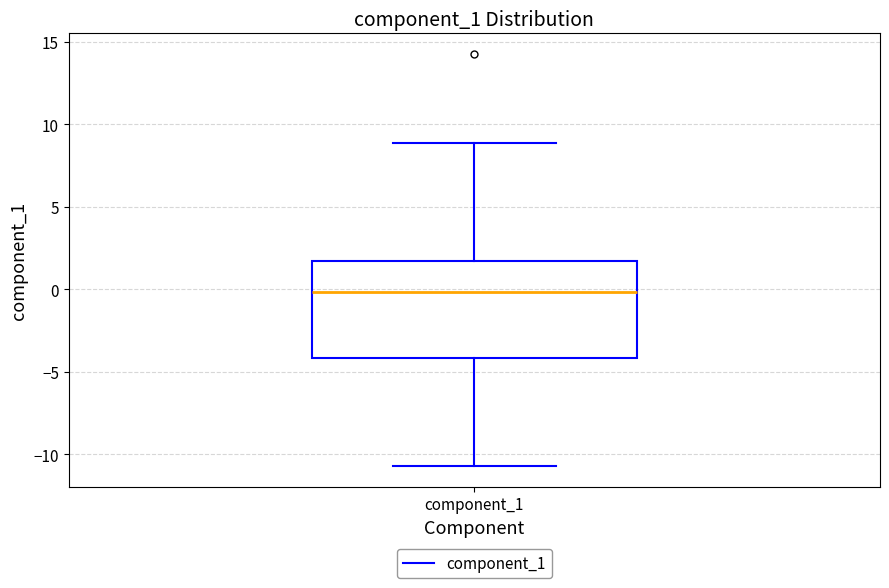

Transcribe this box plot: give where the median line is, the range the box spans, and where the two whiskers end, as read against the y-axis. The values are not printed on the chart, so give them approximately, as read against the axis.

median 0.0, box -4.0 to 1.5, whiskers -10.5 to 9.0